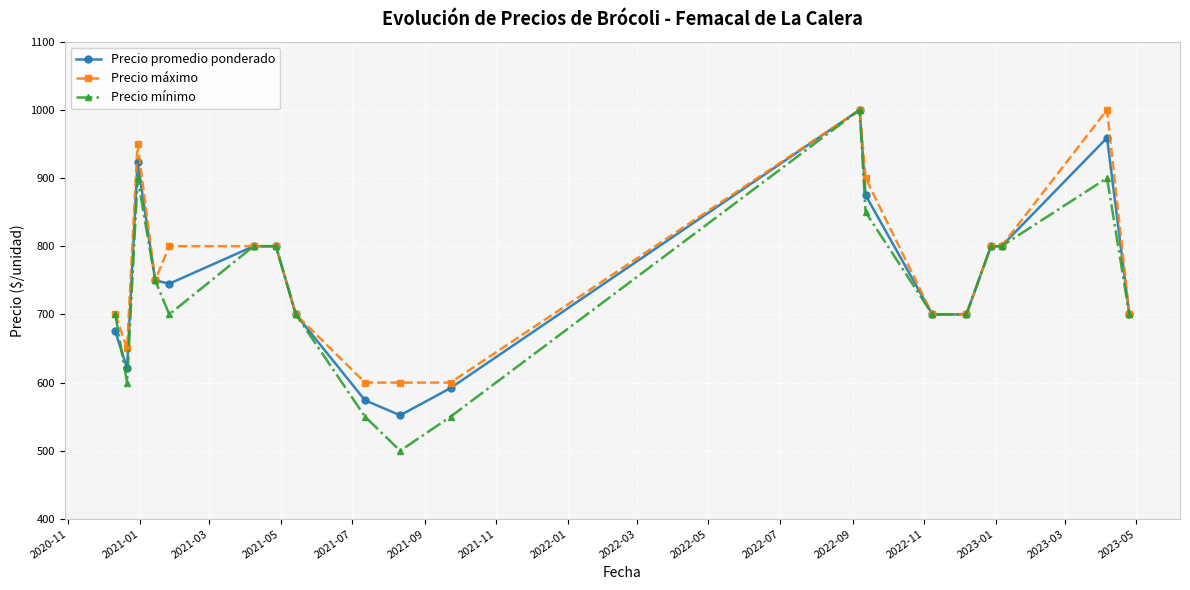

Which series has the largest total across all categories?

Precio máximo